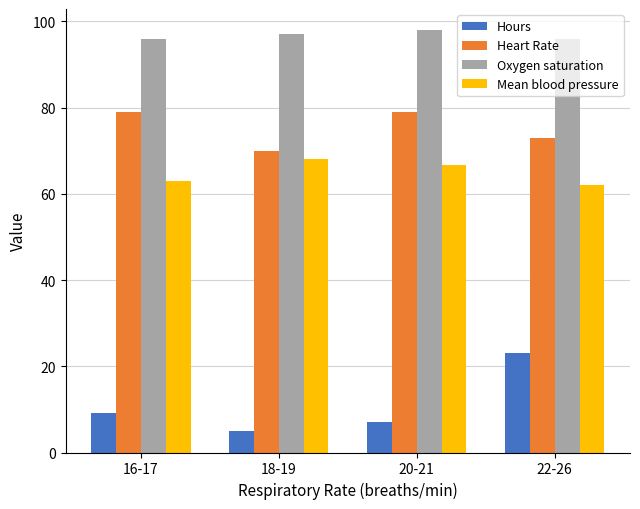

Which series has the largest total across all categories?

Oxygen saturation